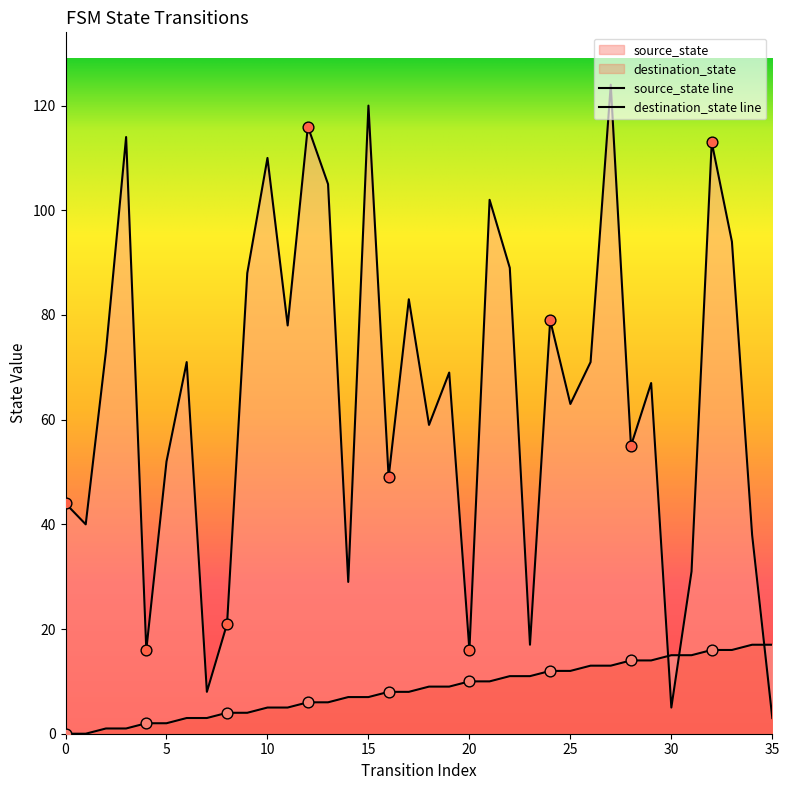

Which series contains the highest Y value?

destination_state